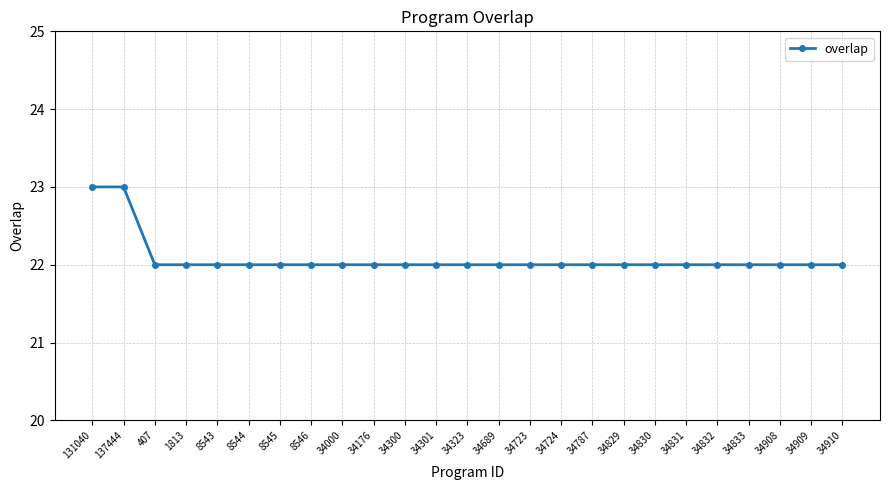

The chart shows a value of 8 at 34832. True or false?

False